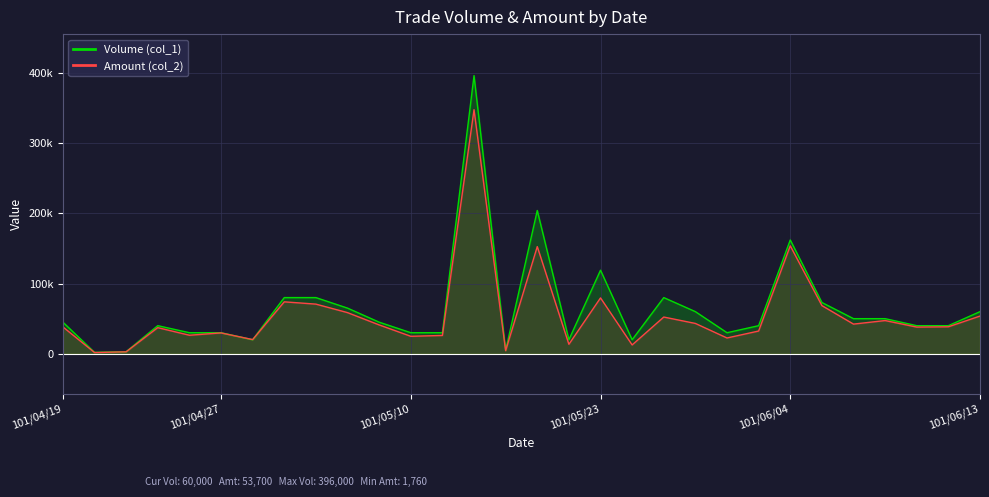

What is the lowest value of the Volume (col_1) series?

2000